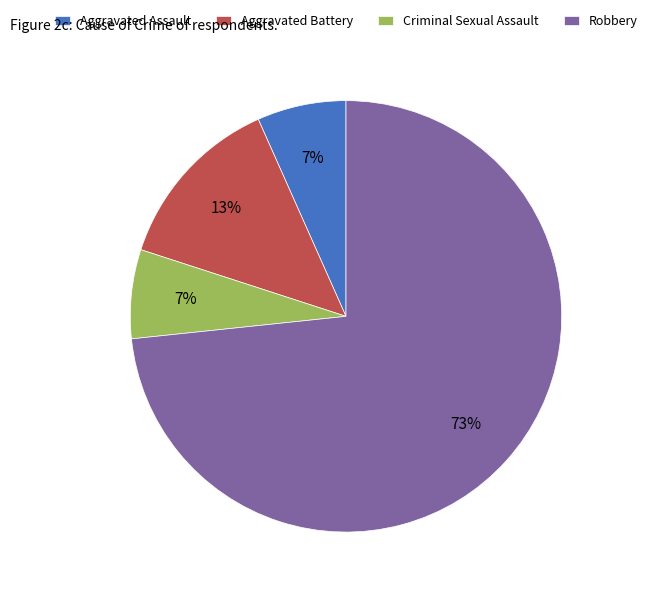

Combined, do Criminal Sexual Assault and Aggravated Assault account for over 50%?

No